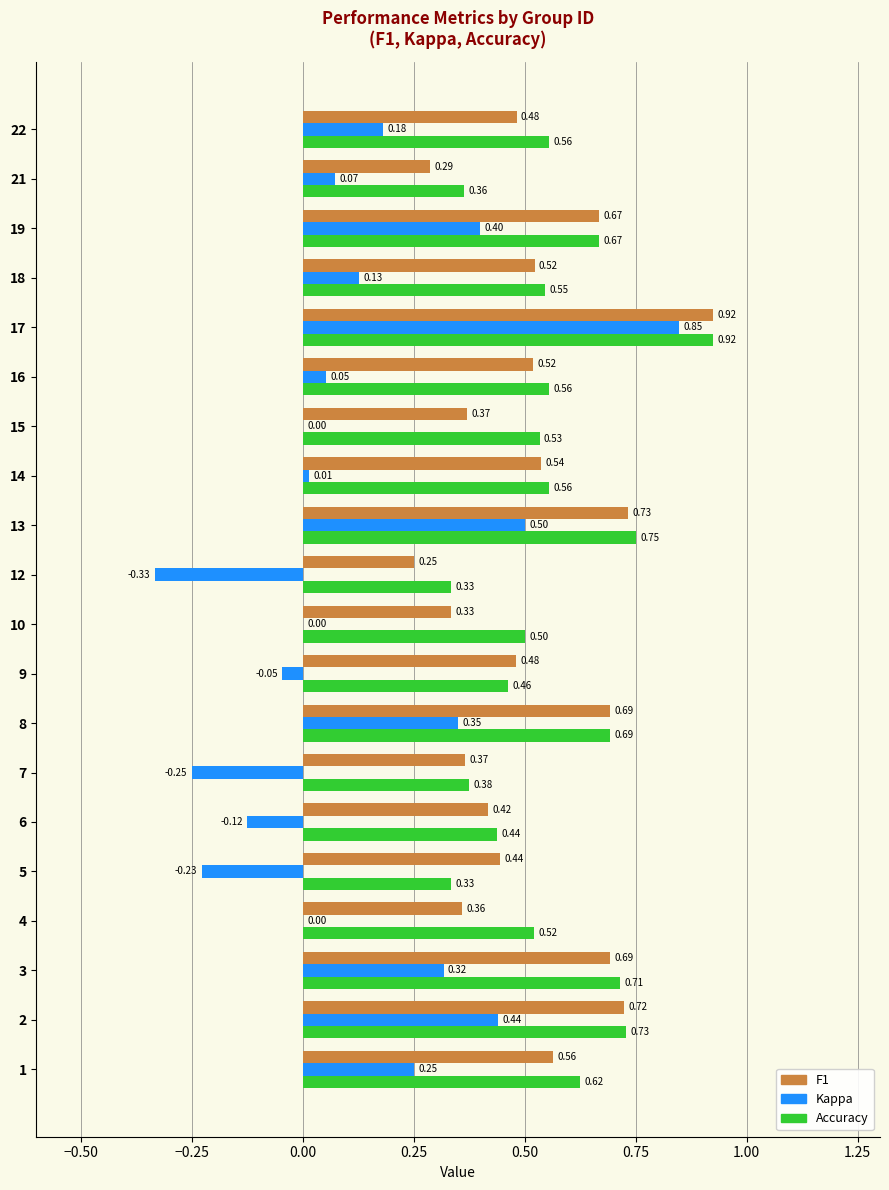

What are all the series names shown in the legend?

F1, Kappa, Accuracy